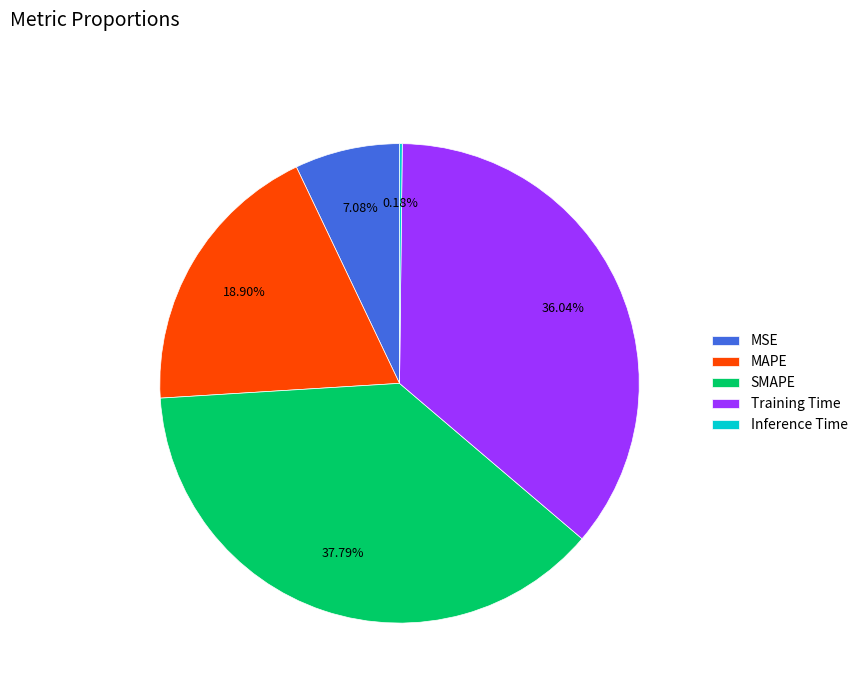

Is Training Time the majority of the pie?

No